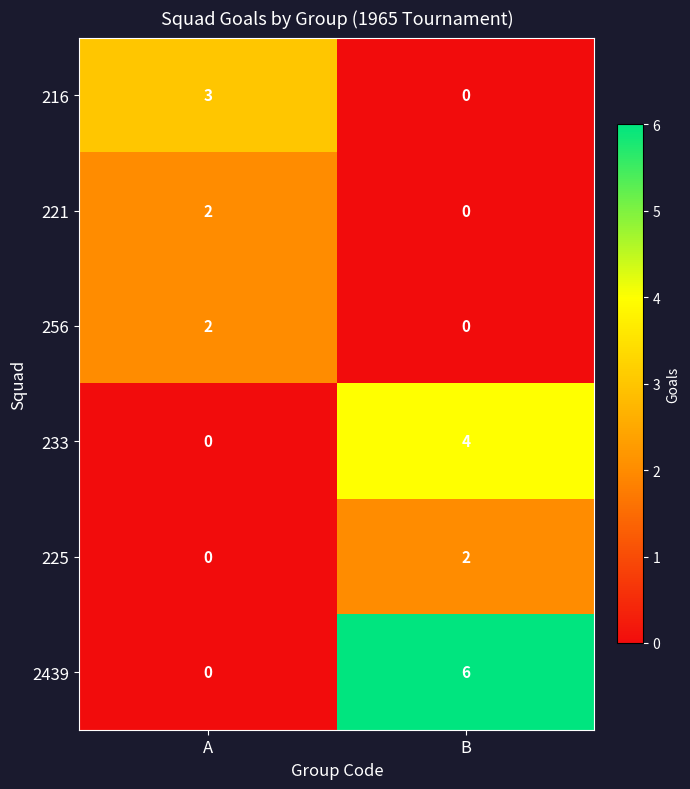

What is the sum of the 2439 values at B and A?

6